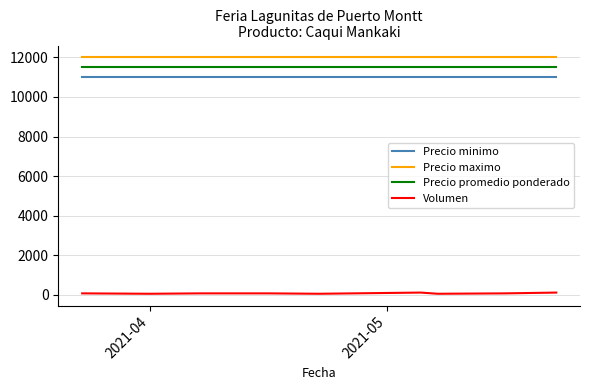

What is the greatest value displayed?

12000